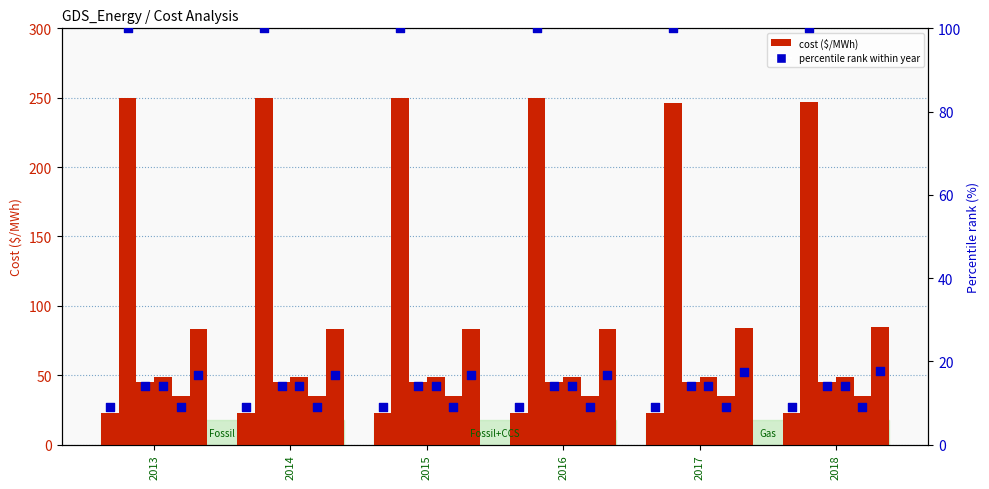

At which category is the sum across all series the highest?

2013